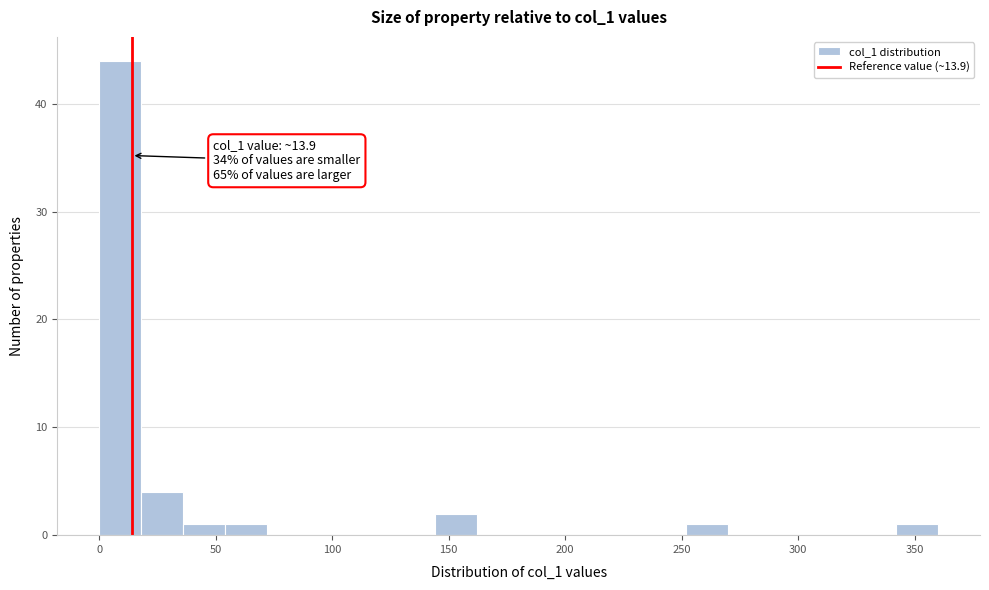

Around what value on the x-axis is the tallest bar? Give the approximate position of its centre, as read against the axis.

10